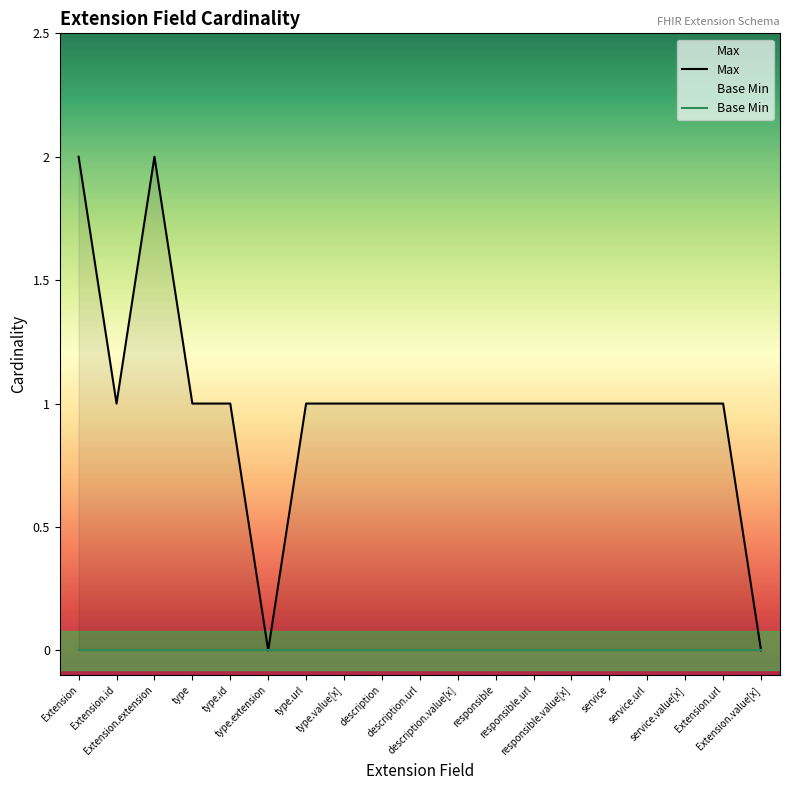

Which series has the largest total across all categories?

Max